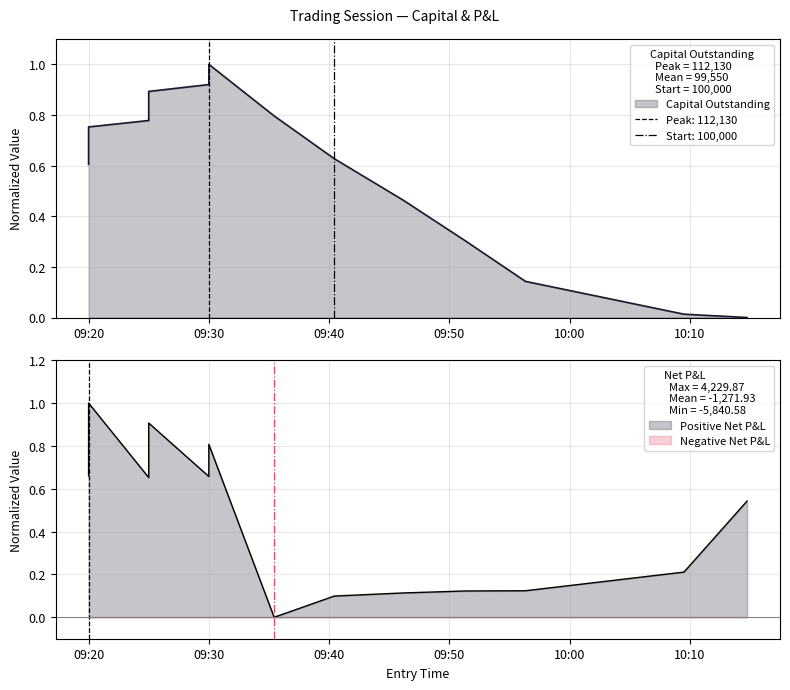

How many values in the Capital Outstanding series exceed 0?

12